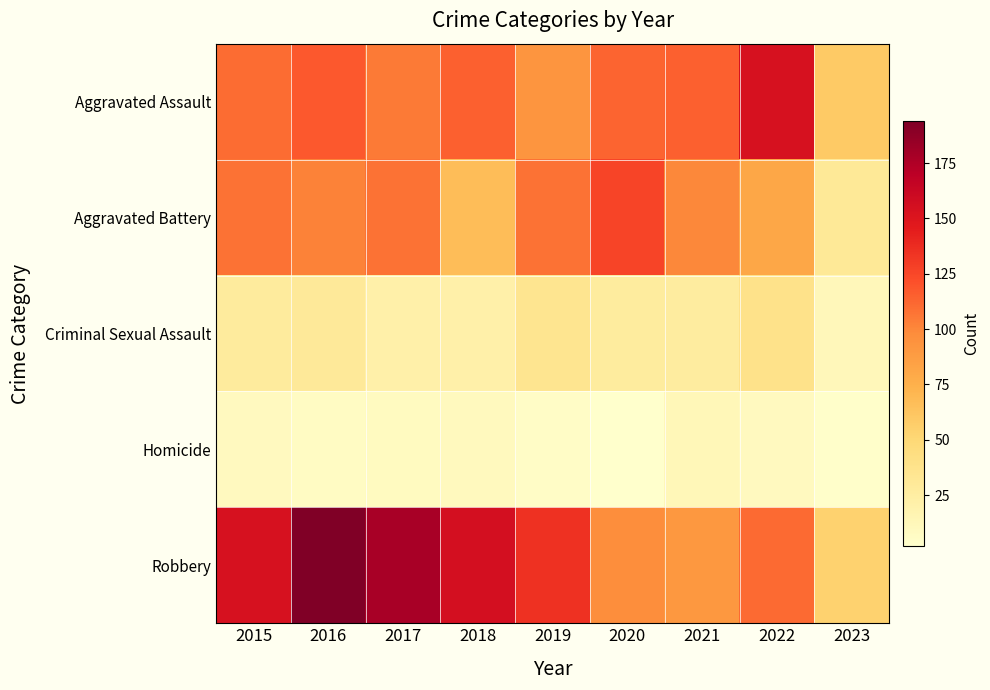

At which category is the sum across all series the highest?

2016